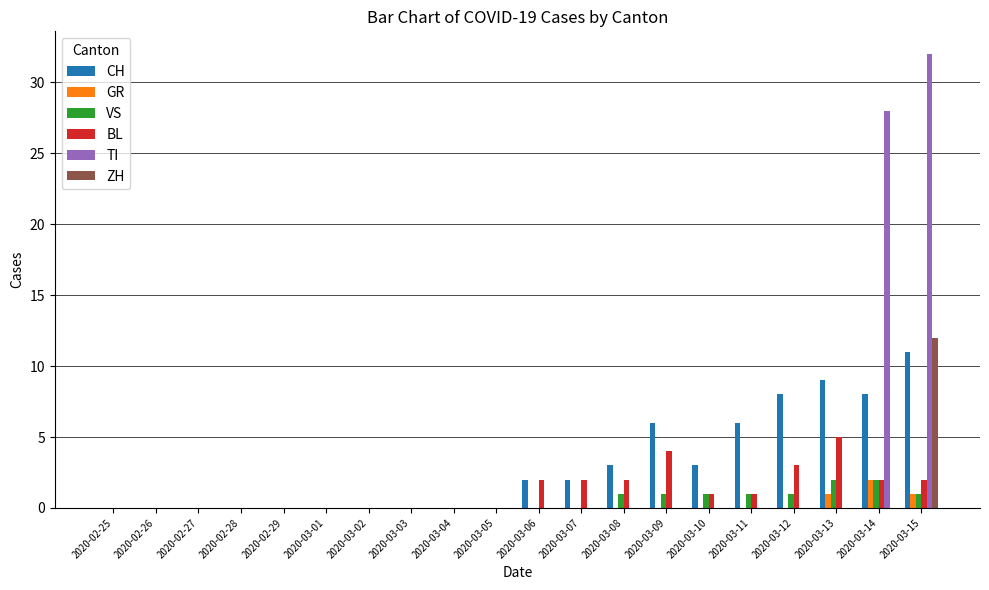

Reading left to right, list all the values displayed in this chart.

CH: 0	0	0	0	0	0	0	0	0	0	2	2	3	6	3	6	8	9	8	11
GR: 0	0	0	0	0	0	0	0	0	0	0	0	0	0	0	0	0	1	2	1
VS: 0	0	0	0	0	0	0	0	0	0	0	0	1	1	1	1	1	2	2	1
BL: 0	0	0	0	0	0	0	0	0	0	2	2	2	4	1	1	3	5	2	2
TI: 0	0	0	0	0	0	0	0	0	0	0	0	0	0	0	0	0	0	28	32
ZH: 0	0	0	0	0	0	0	0	0	0	0	0	0	0	0	0	0	0	0	12